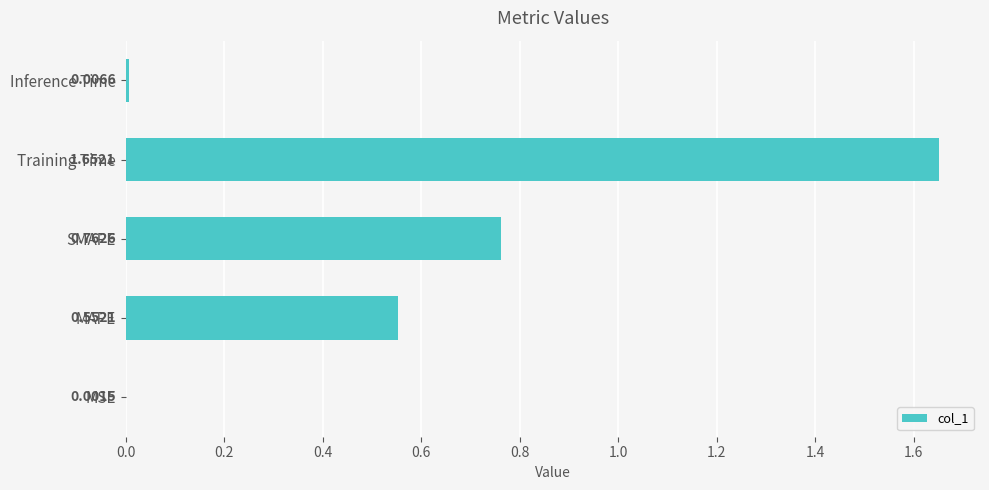

Which label corresponds to the largest value in the chart?

Training Time